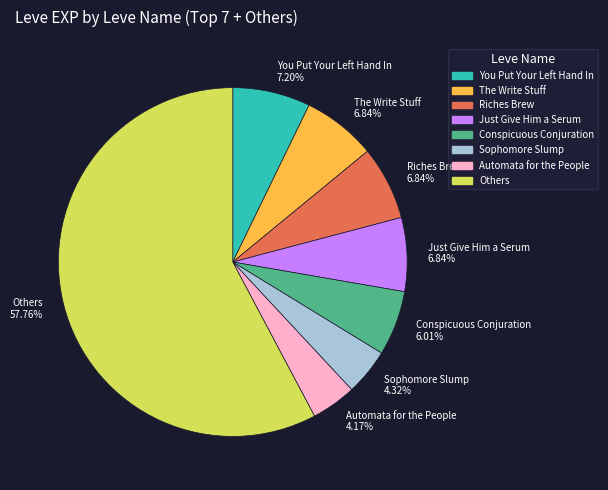

Does Just Give Him a Serum 6.84% account for over 50% of the chart?

No